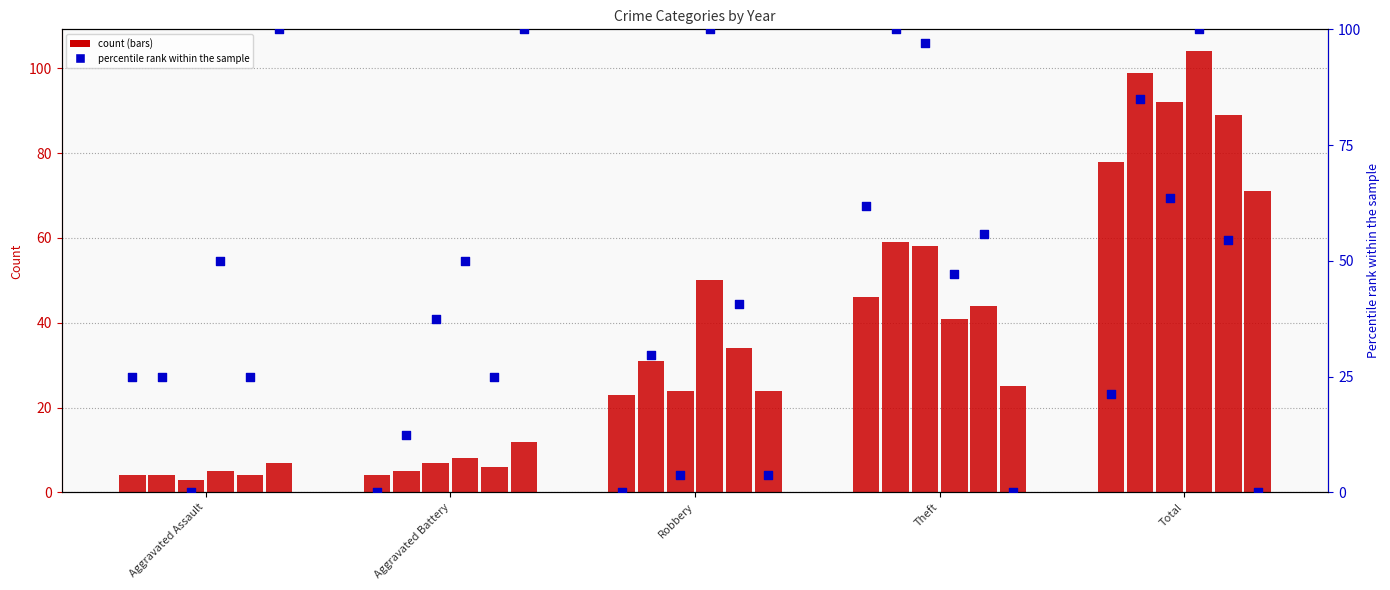

At which category is the sum across all series the highest?

Total